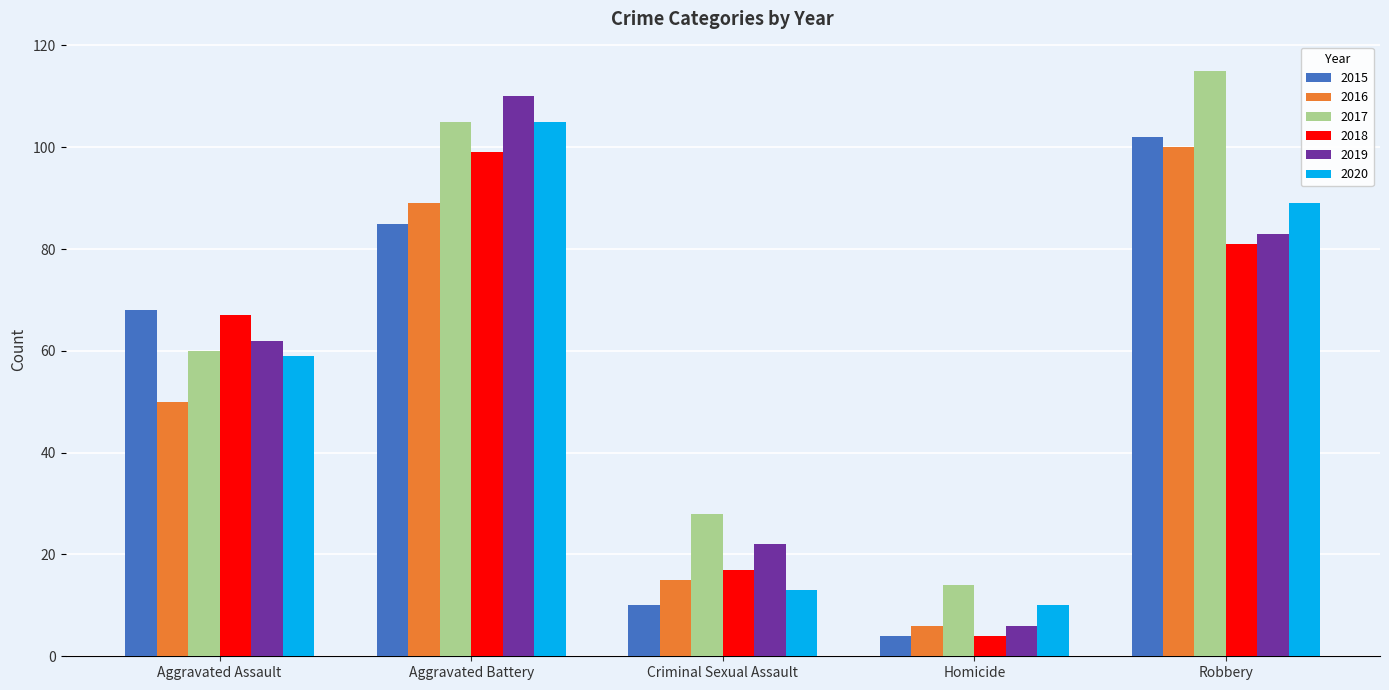

What is the value of the 2016 bar at the 3rd from the left?

15